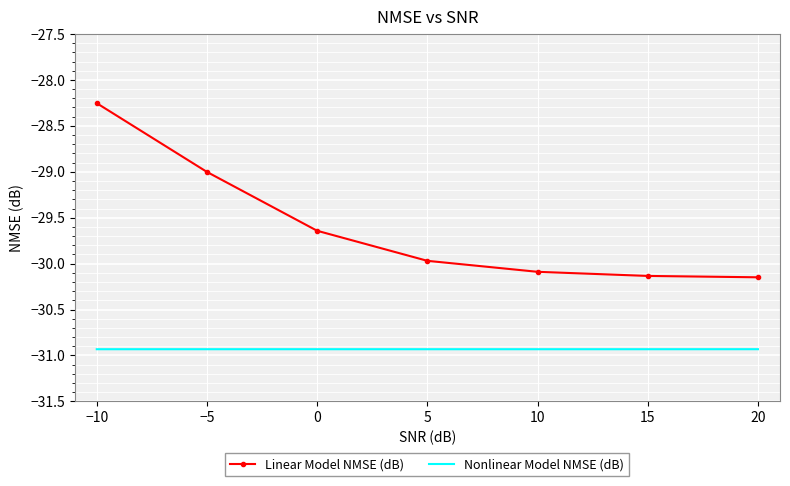

What position from the right is −5?

6